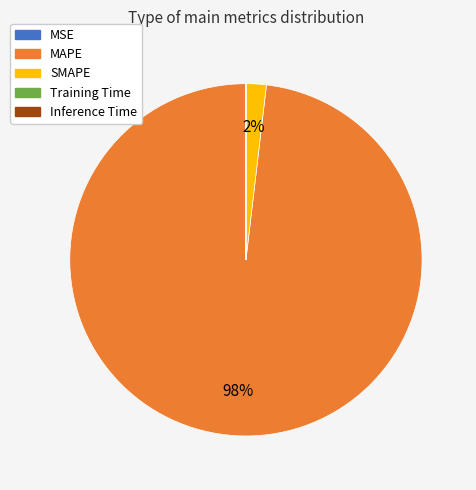

Which category accounts for the majority?

MAPE